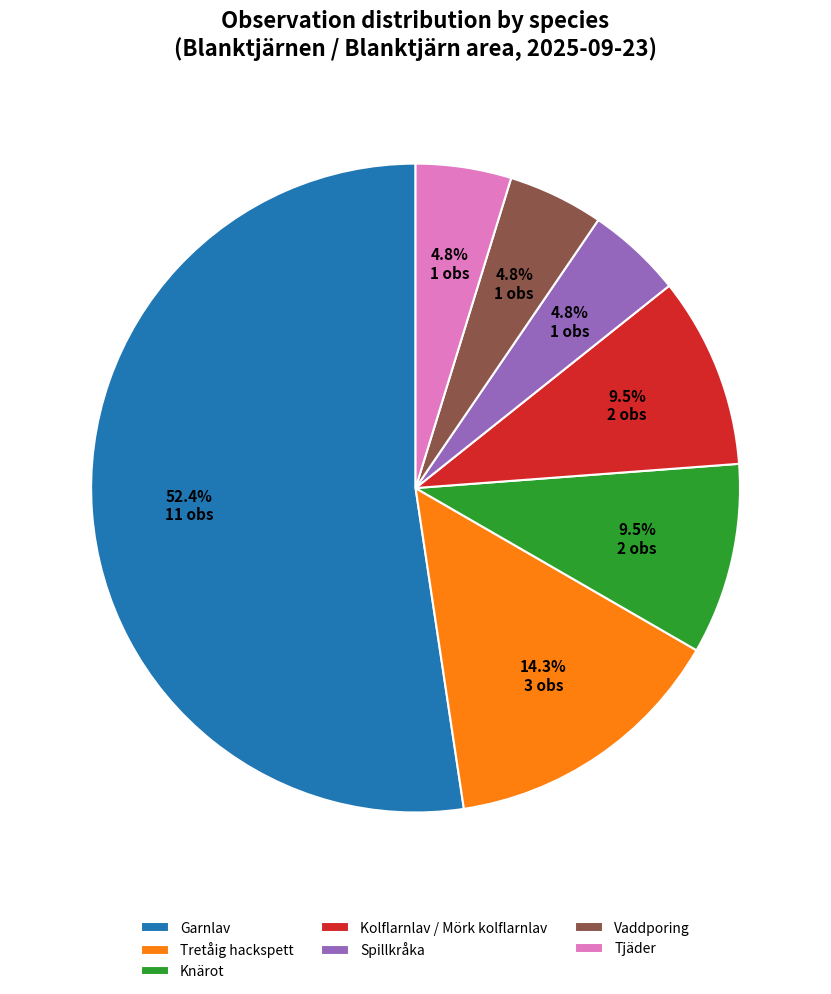

To the nearest percent, what is the difference between the Kolflarnlav / Mörk kolflarnlav and Spillkråka slice percentages?

5%